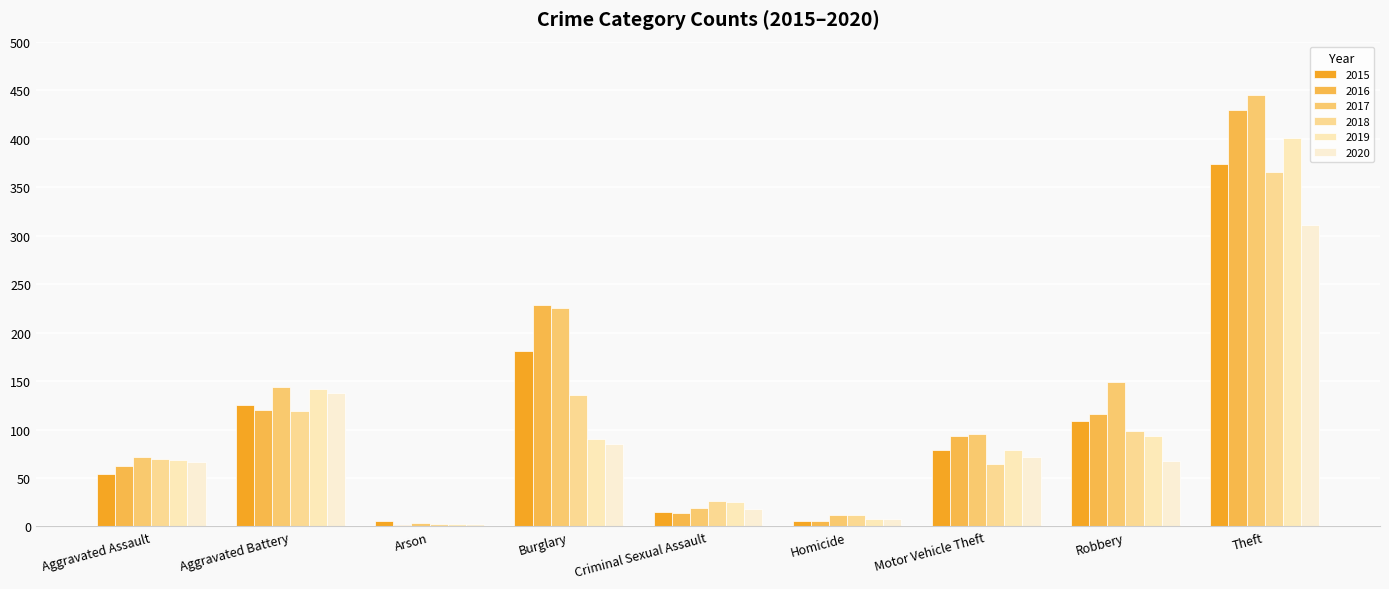

What is the lowest value of the 2020 series?

3